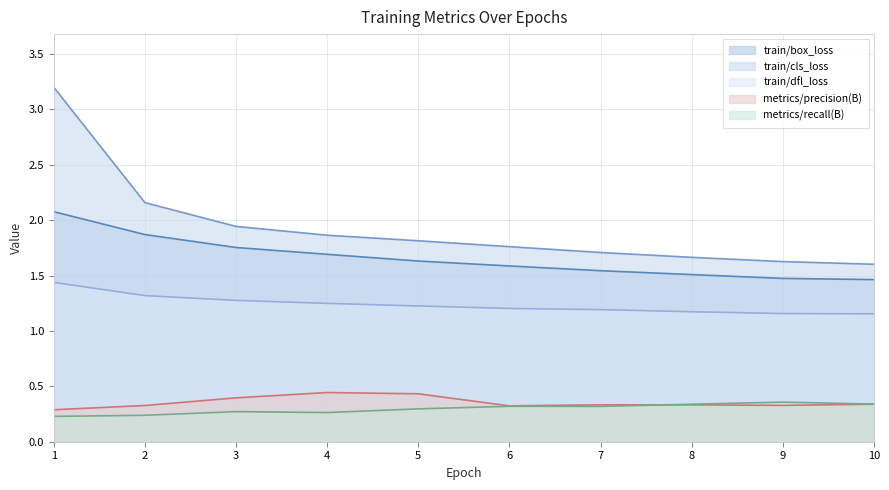

What is the value of the train/cls_loss point at the 10th from the left?

1.6